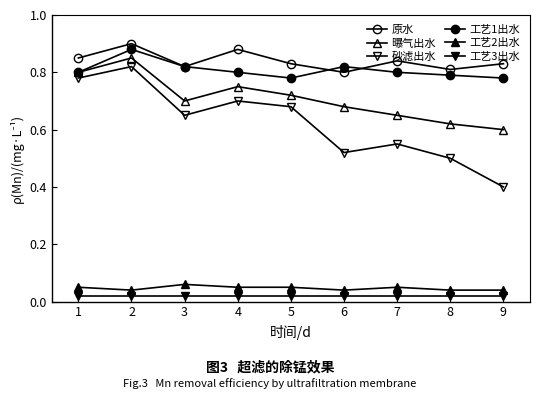

True or false: 砂滤出水 and 工艺1出水 intersect in this chart.

False